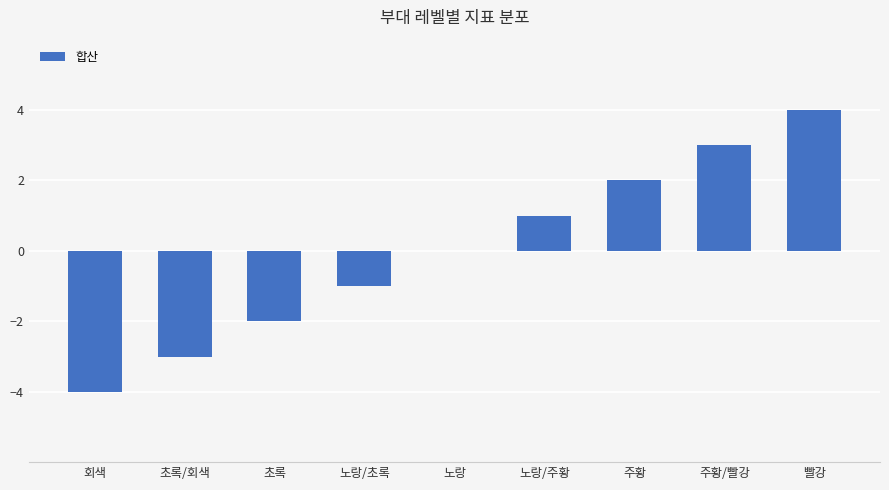

How many data points does each series have?

9